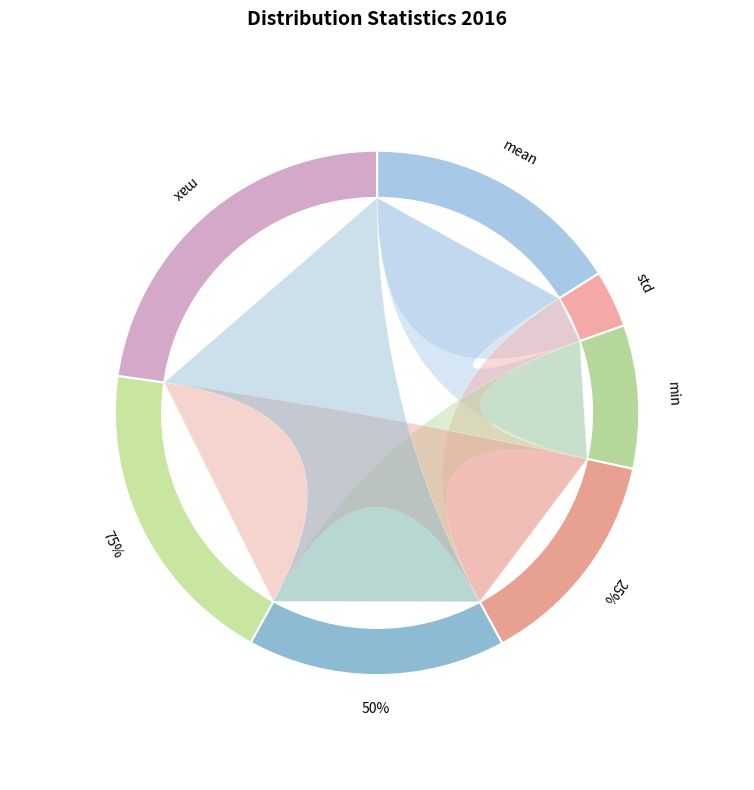

How many segments does this pie chart have?

7